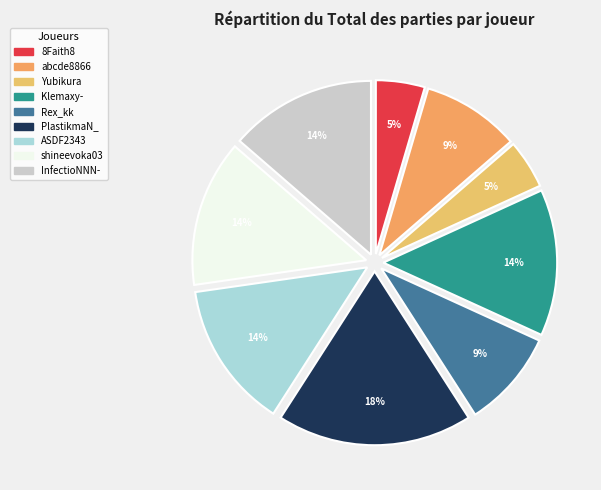

True or false: shineevoka03 accounts for 14% of the total.

True